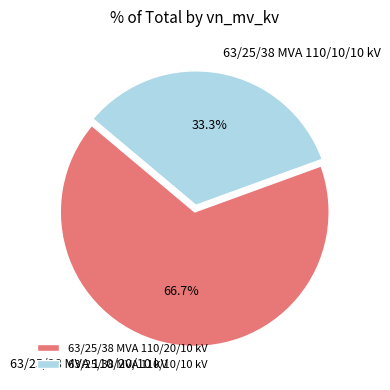

True or false: 63/25/38 MVA 110/10/10 kV accounts for 33% of the total.

True